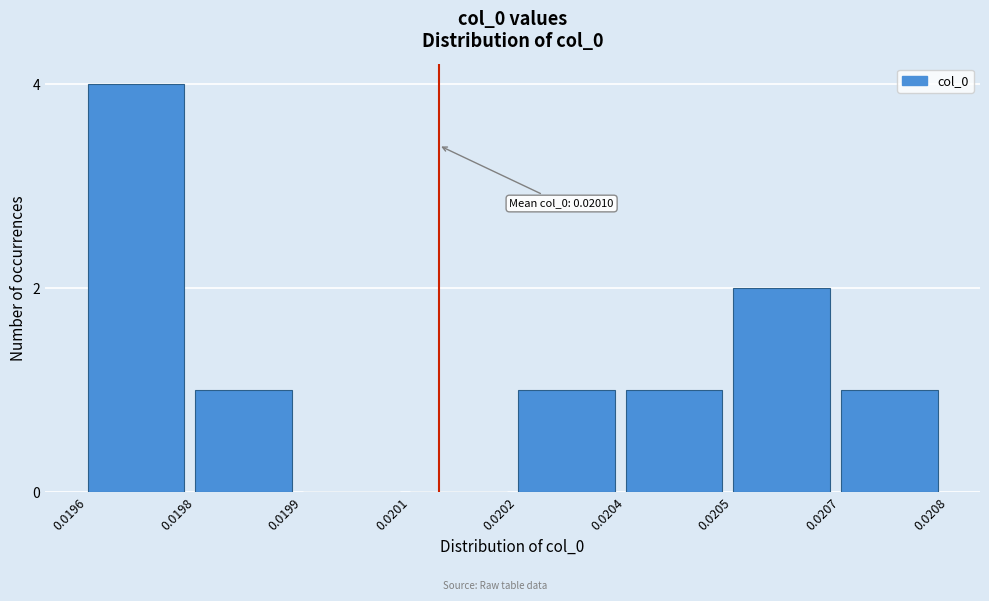

Reading left to right, transcribe all the data shown in this chart.

0.0196=4	0.0198=1	0.0199=0	0.0201=0	0.0202=1	0.0204=1	0.0205=2	0.0207=1